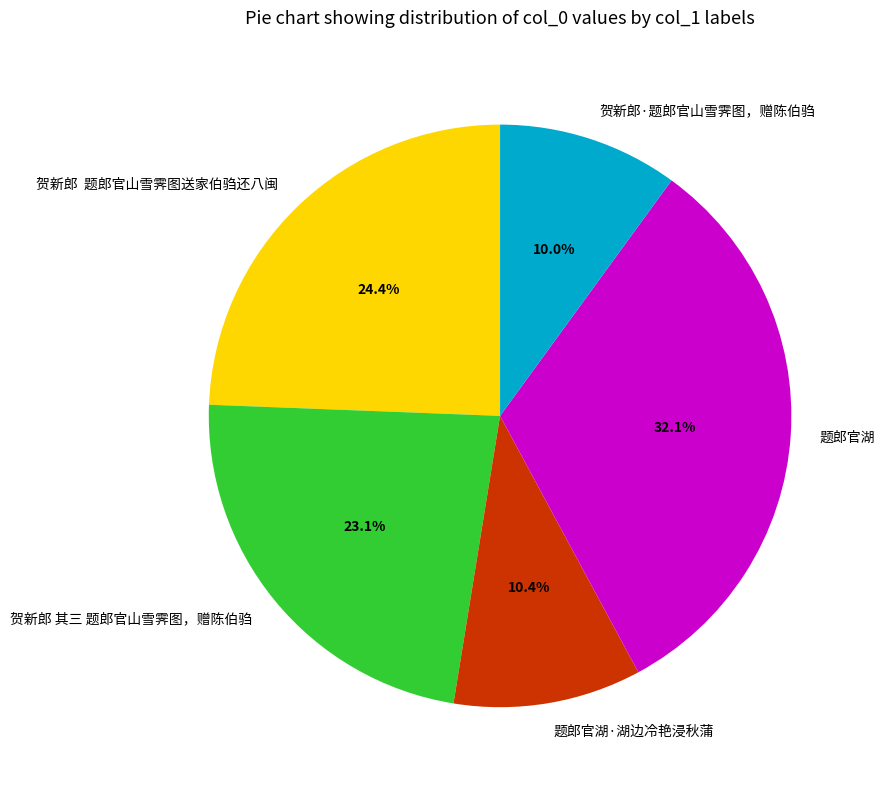

What is the ratio of the value at 贺新郎·题郎官山雪霁图，赠陈伯驺 to the value at 题郎官湖?

0.3